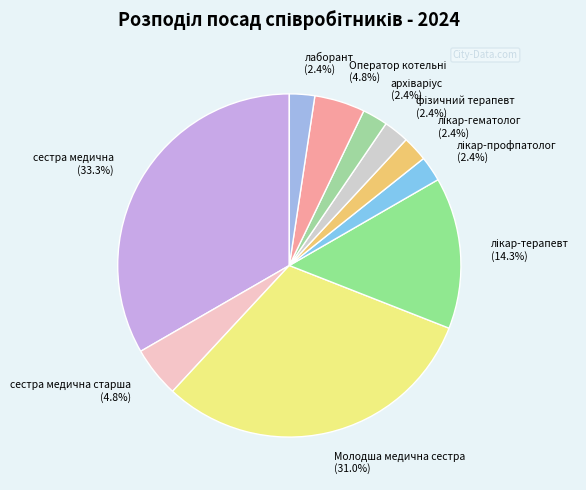

Is there any slice that represents more than half of the pie?

No